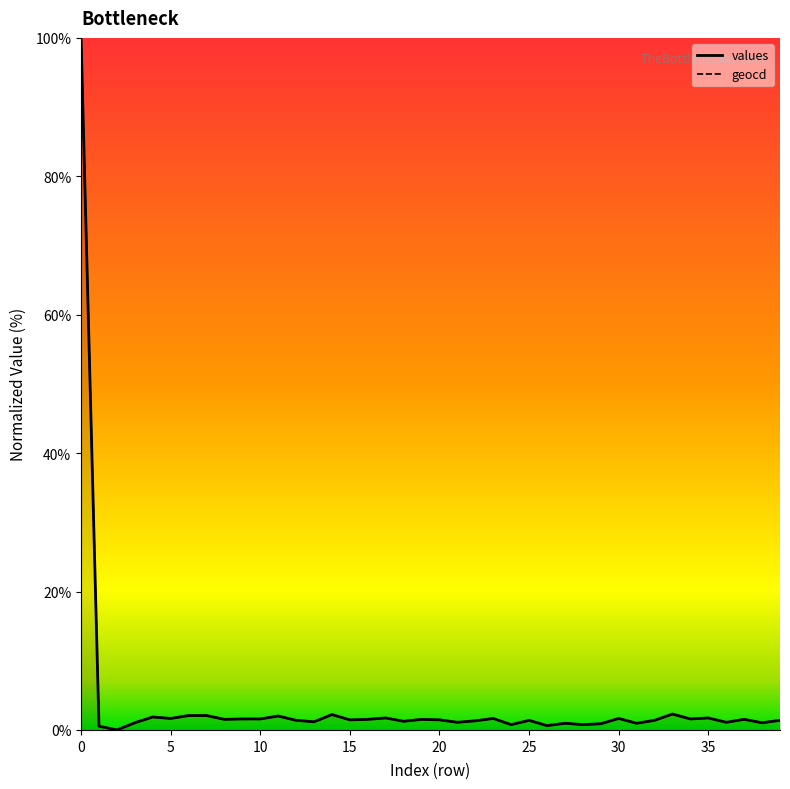

How many lines are shown in the chart?

2